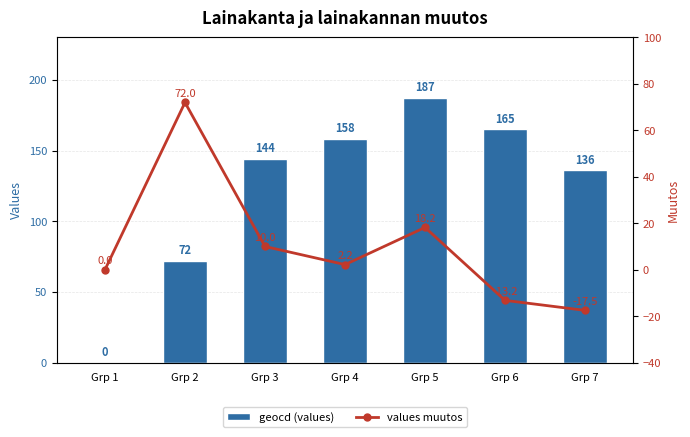

At which label is geocd (values) closest to 93?

Grp 2